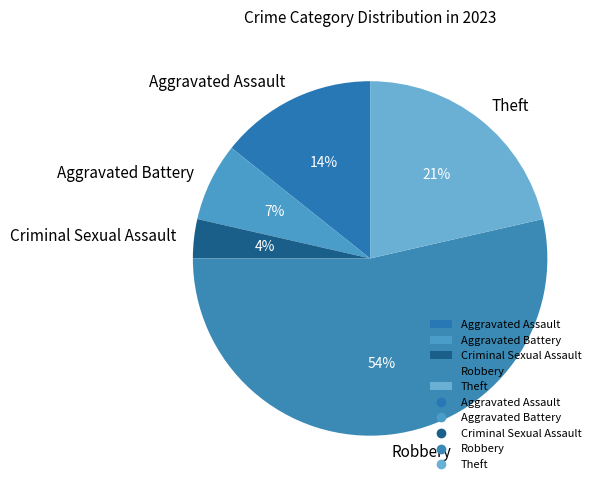

Is the sum of Theft and Aggravated Battery greater than half?

No